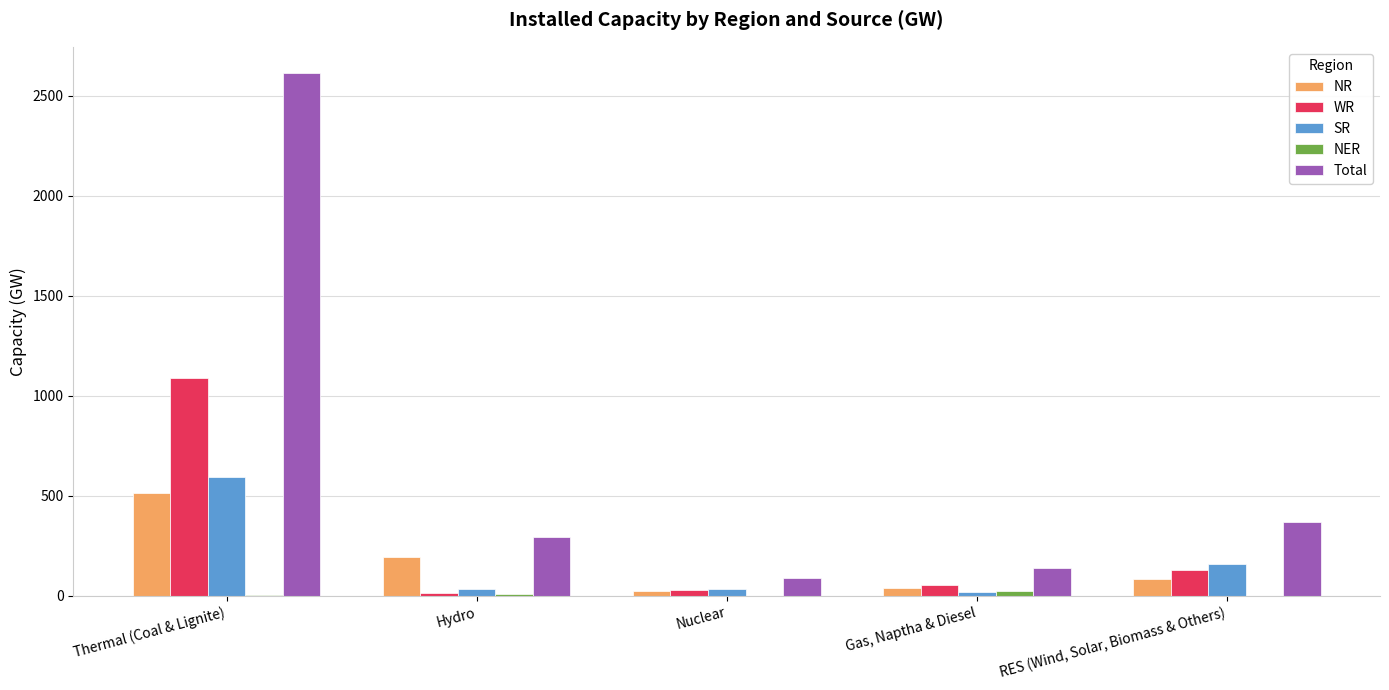

Is it true that Total equals 139 at Gas, Naptha & Diesel?

True